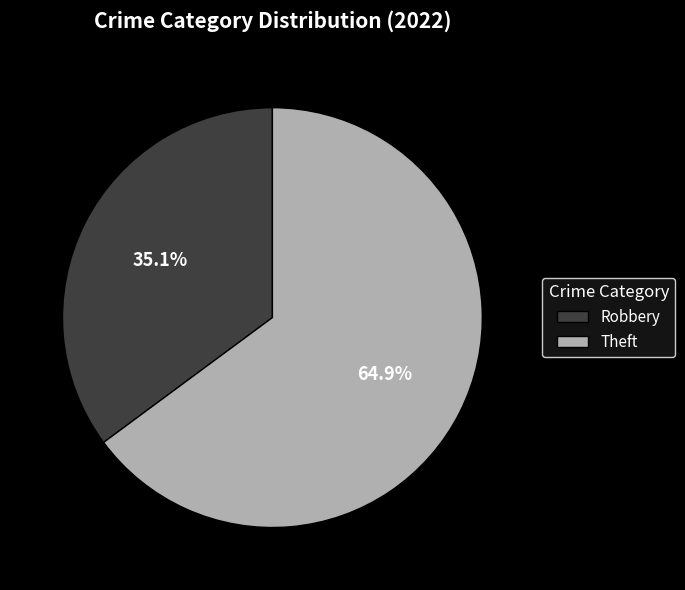

What is the majority slice?

Theft